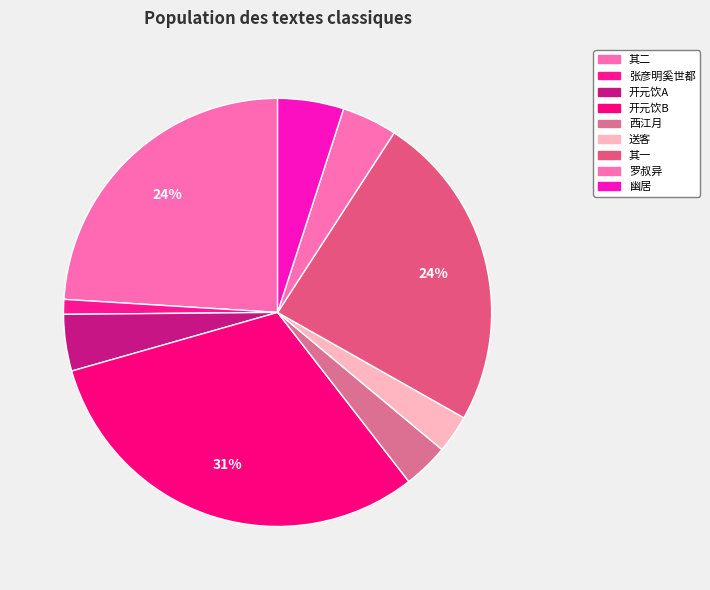

Is there a majority slice in this chart?

No